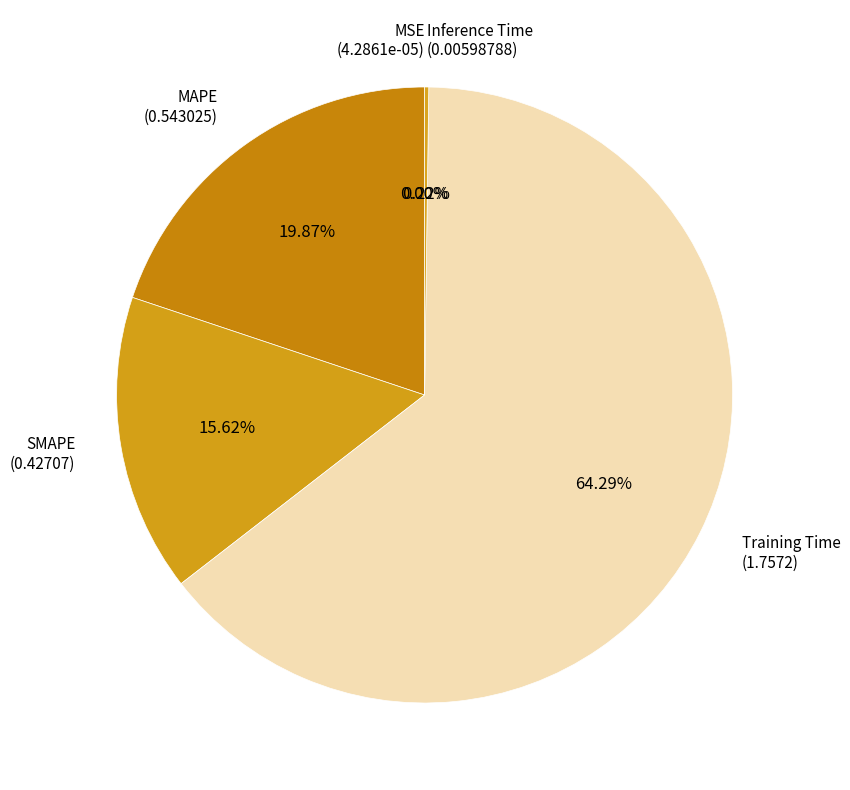

Which category has the smallest portion of the pie?

MSE